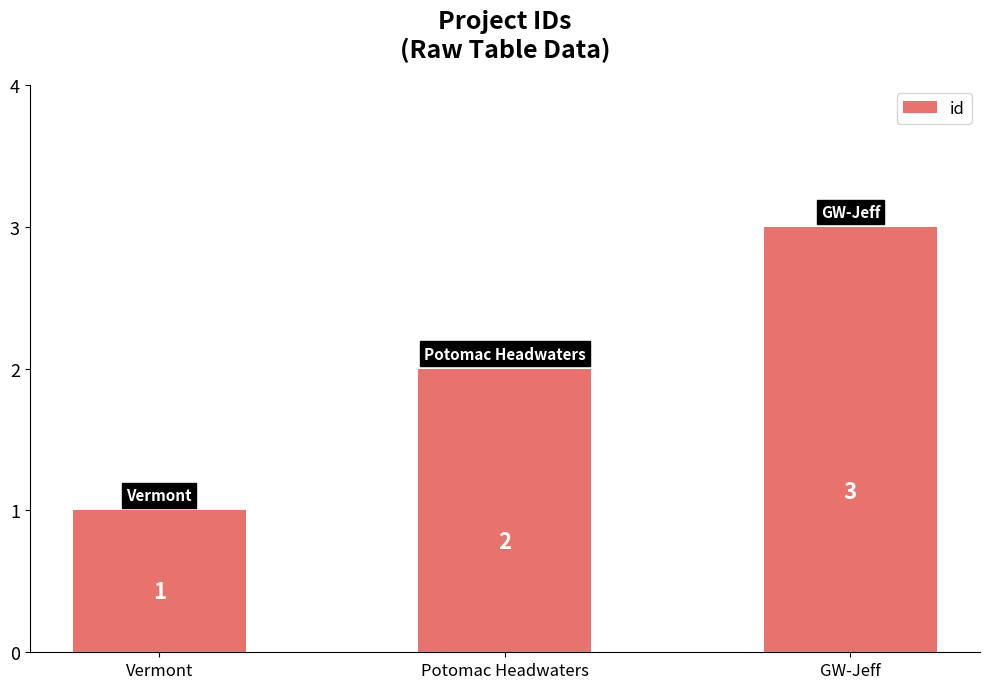

At which label is the value closest to 2?

Potomac Headwaters